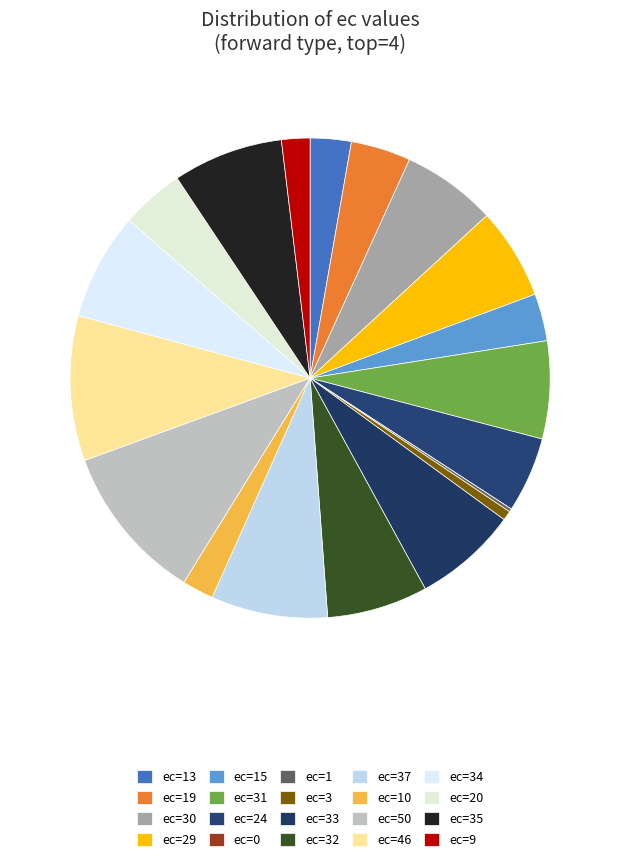

The ec=20 slice represents 1% of the pie. True or false?

False